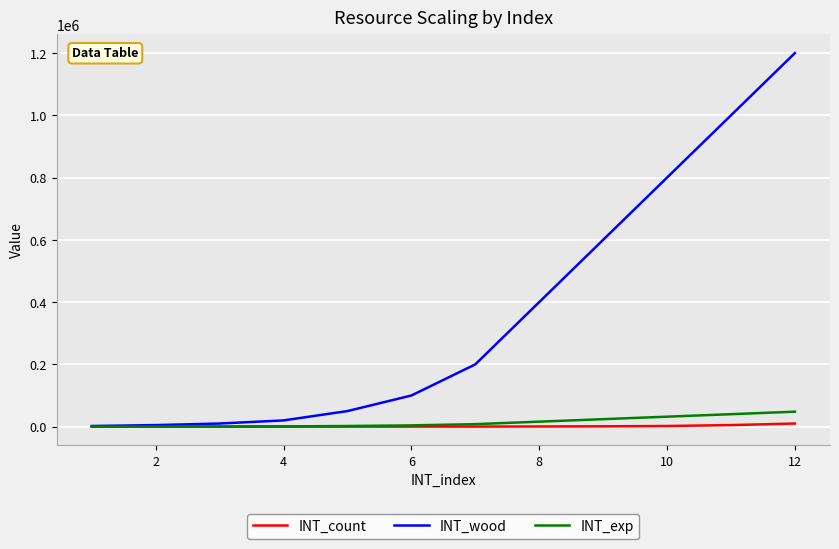

Which series has the largest total across all categories?

INT_wood